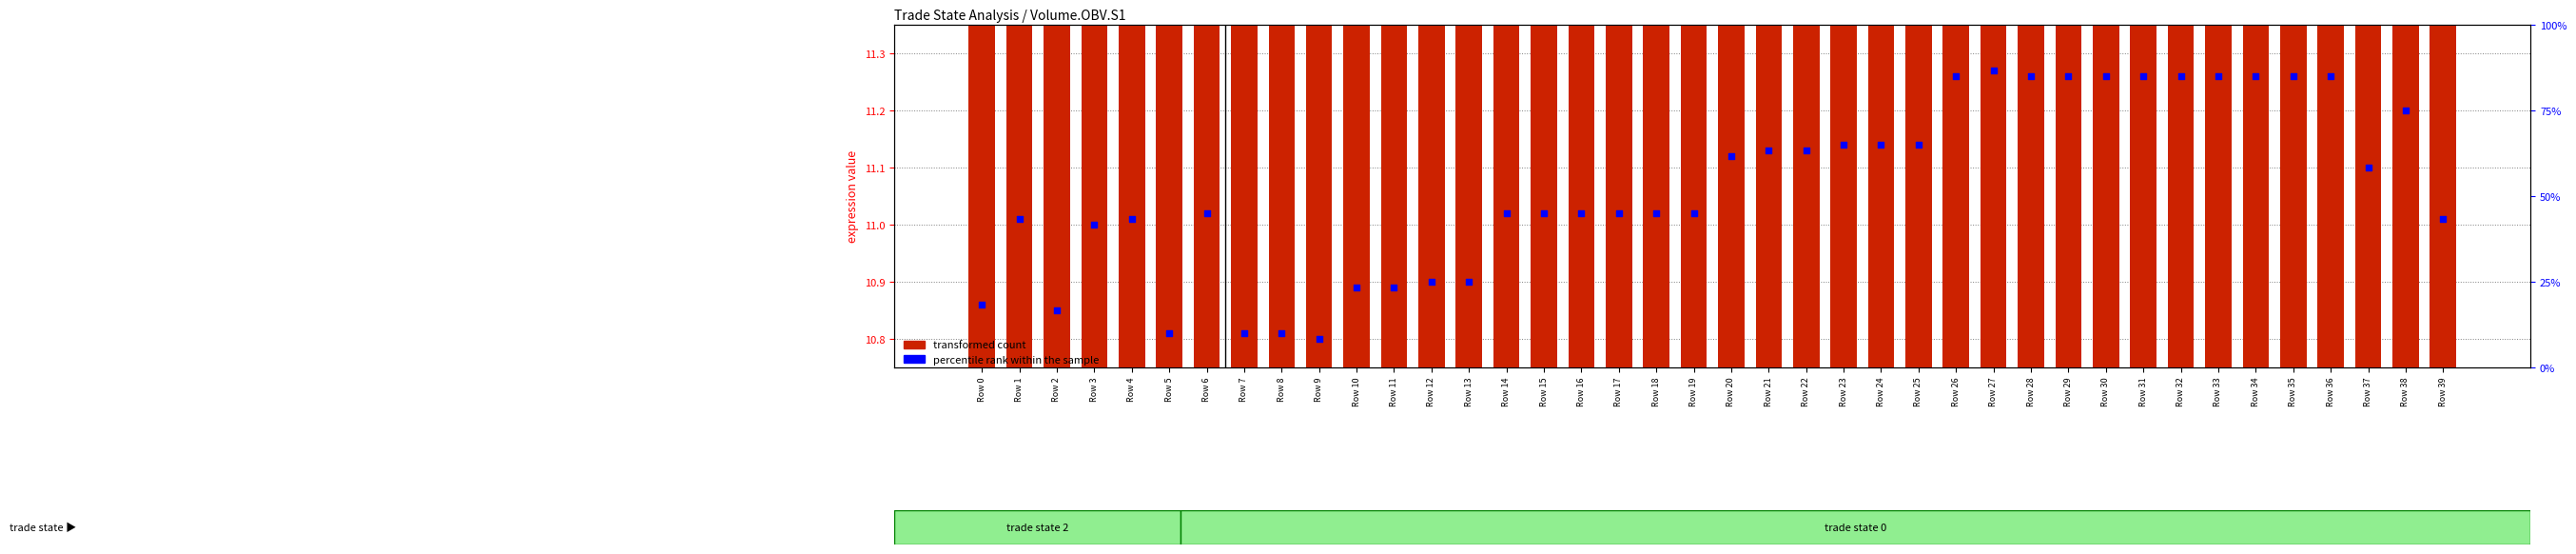

Which series reaches the minimum Y coordinate?

transformed count